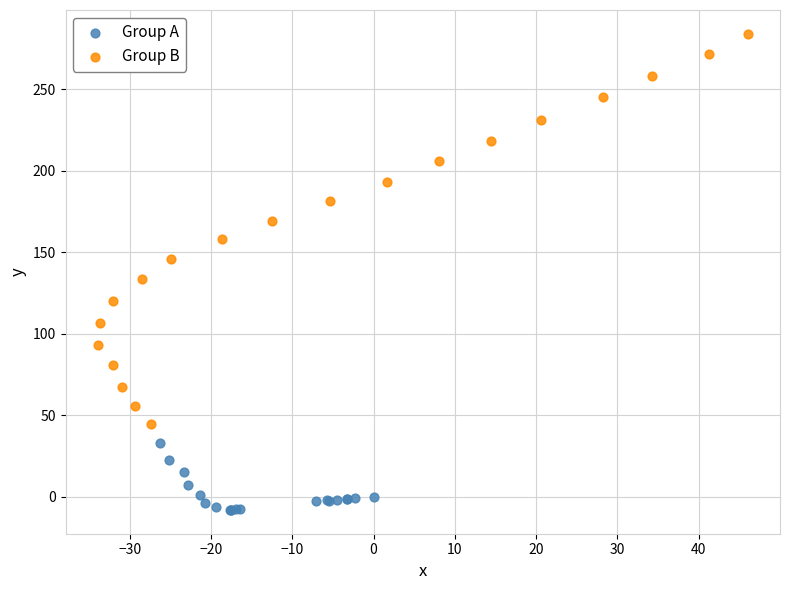

Which series contains the lowest Y value?

Group A